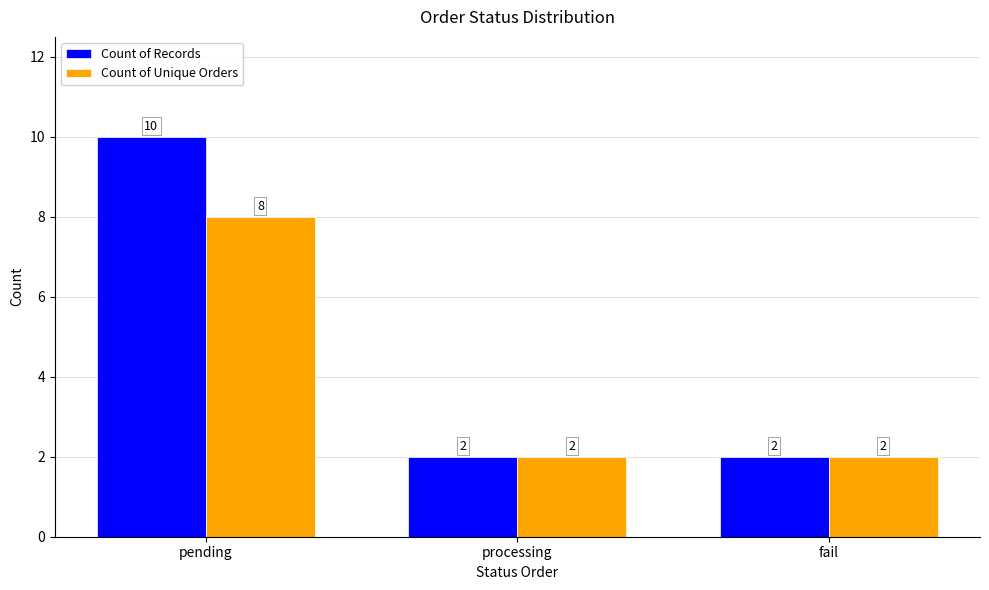

What is the greatest value displayed?

10